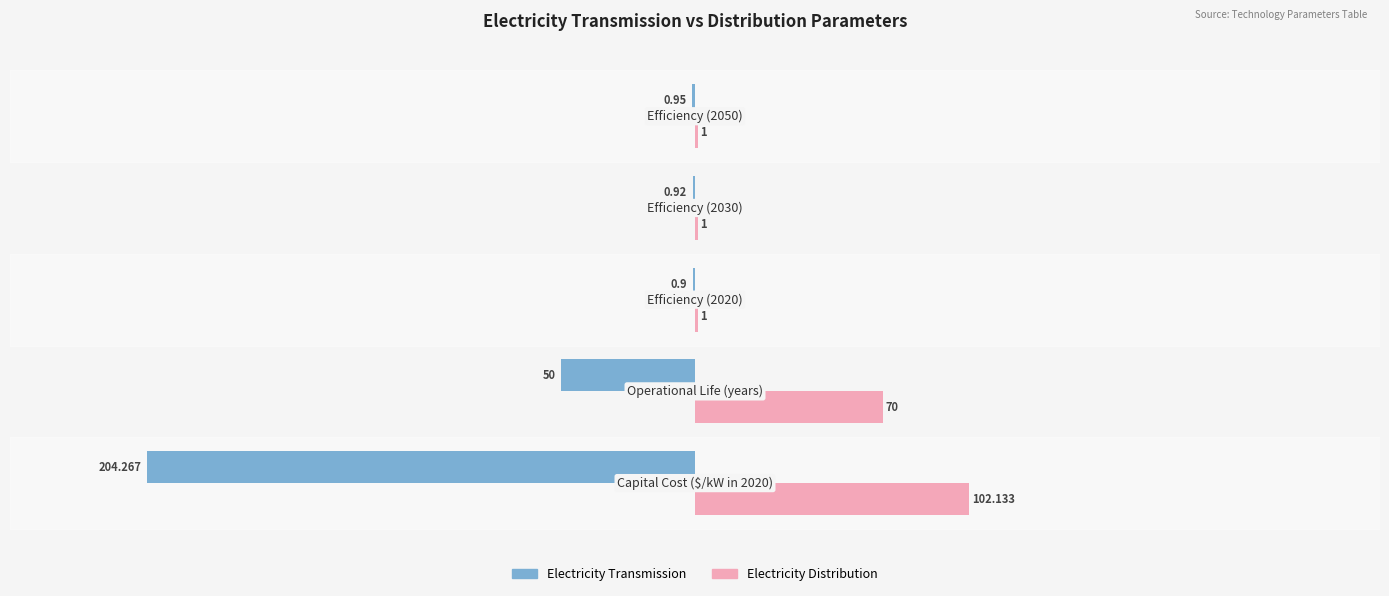

Which series has the largest total across all categories?

Electricity Distribution